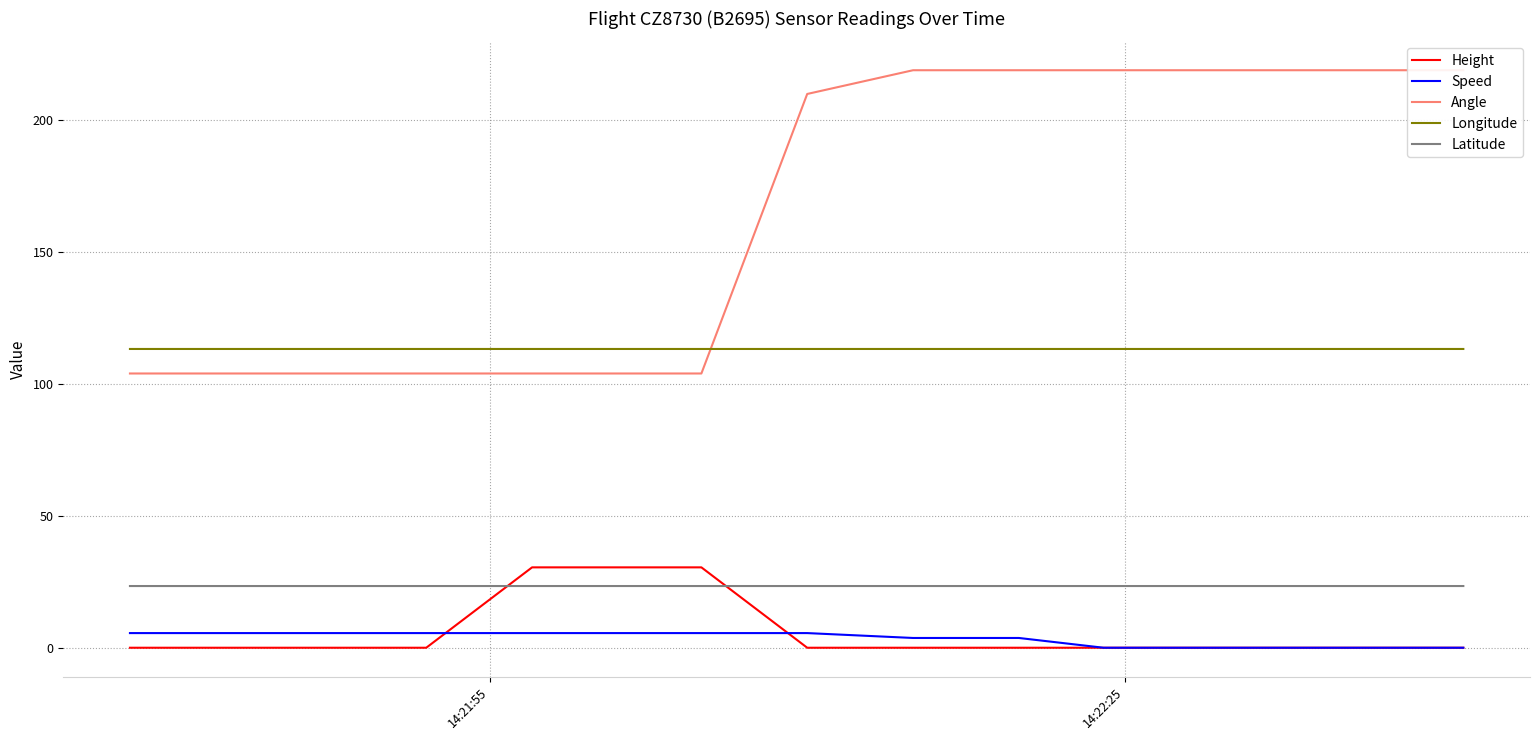

What are all the series names shown in the legend?

Height, Speed, Angle, Longitude, Latitude